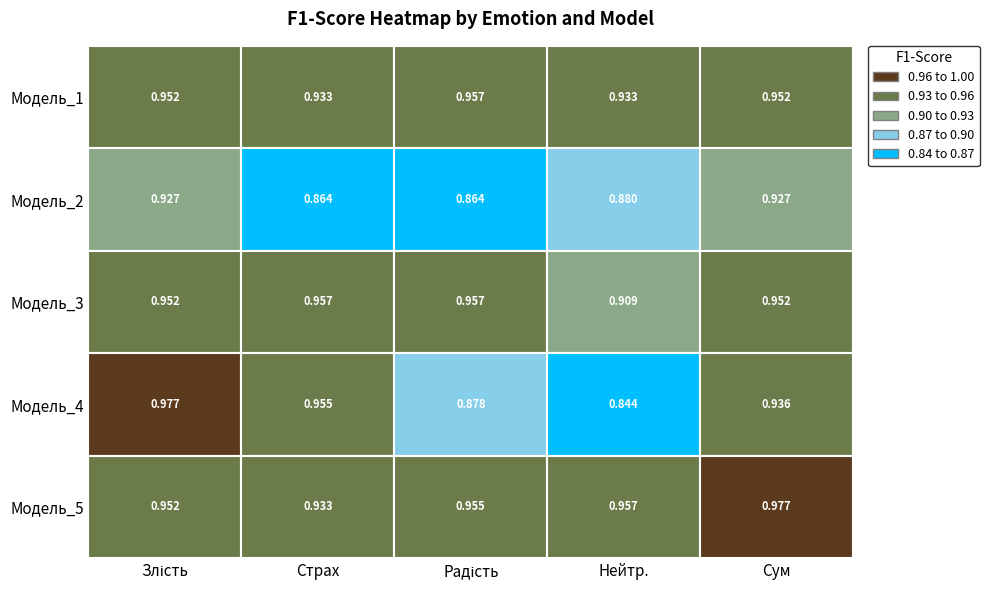

The Модель_3 series shows 0.9 at Нейтр.. True or false?

True